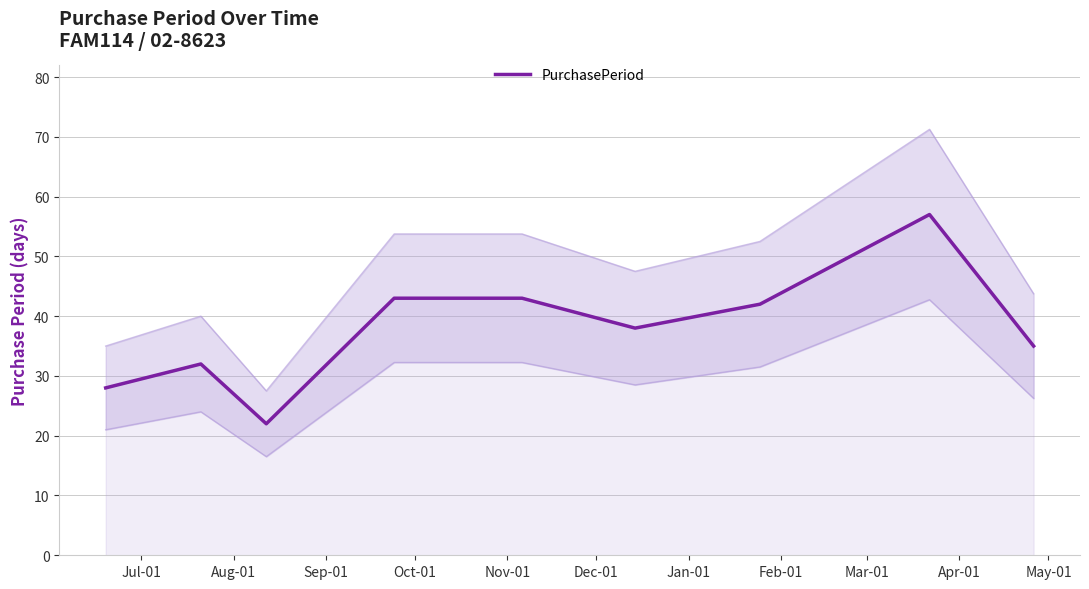

Reading left to right, extract all data points from this chart.

28	32	22	43	43	38	42	57	35